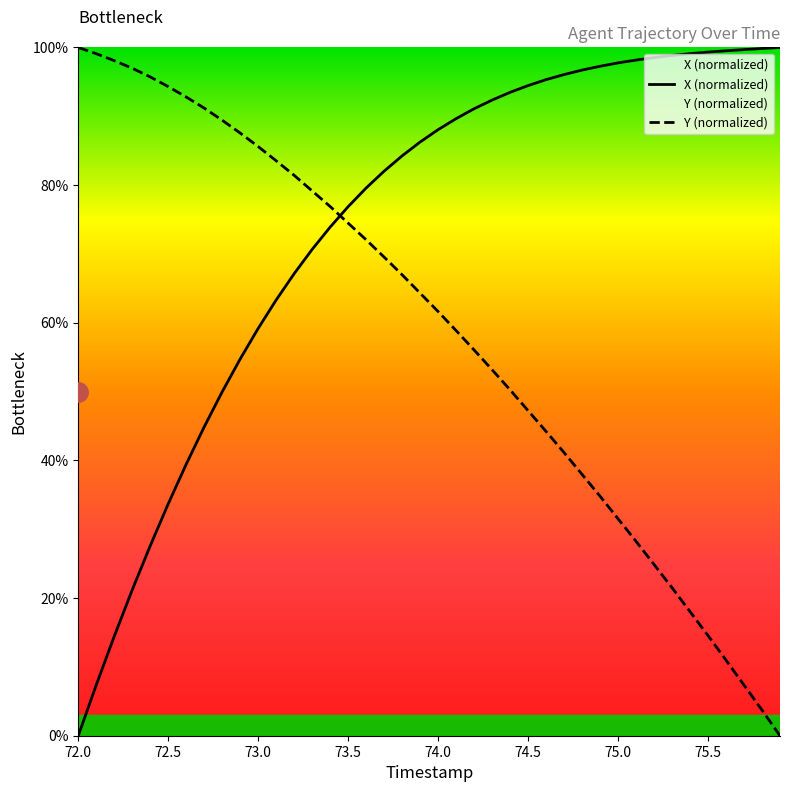

What is the sum of all Y (normalized) values?

2345.2